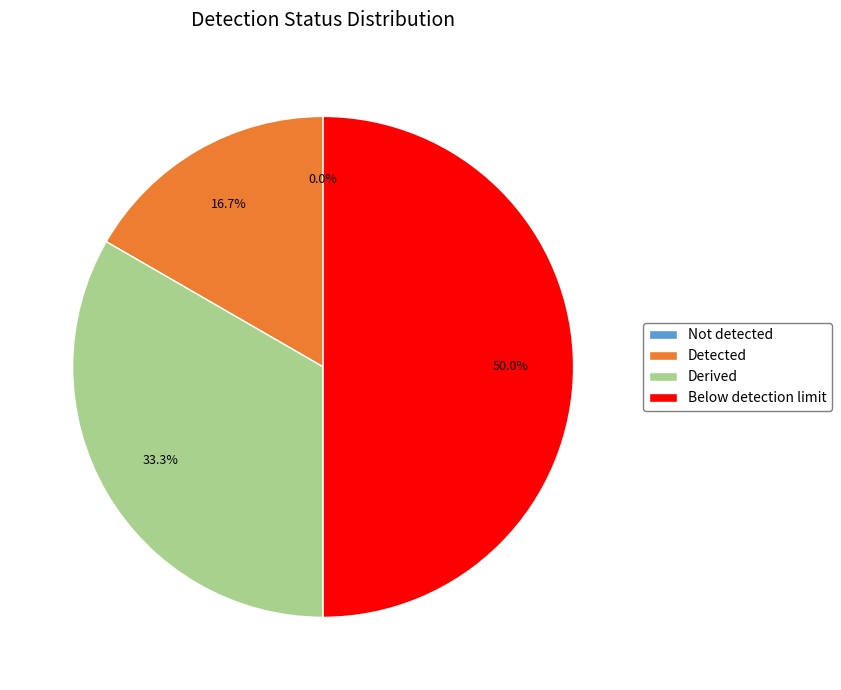

To the nearest percent, what is the difference between the Not detected and Below detection limit slice percentages?

50%